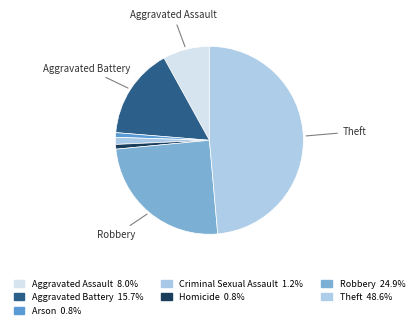

Is there a majority slice in this chart?

No